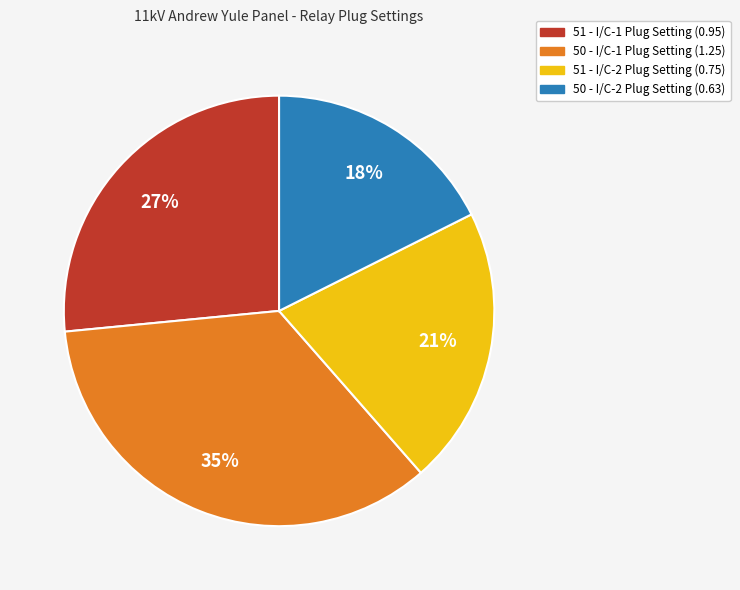

To the nearest percent, what is the average slice percentage?

25%